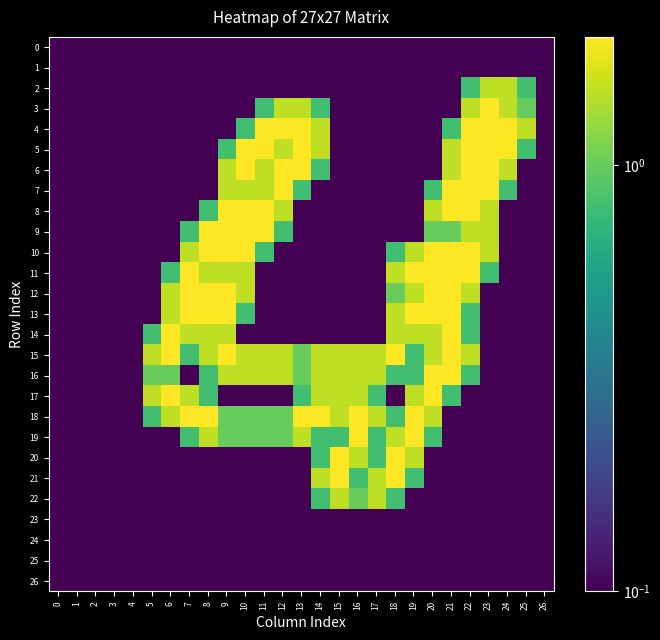

At which category is the sum across all series the highest?

21